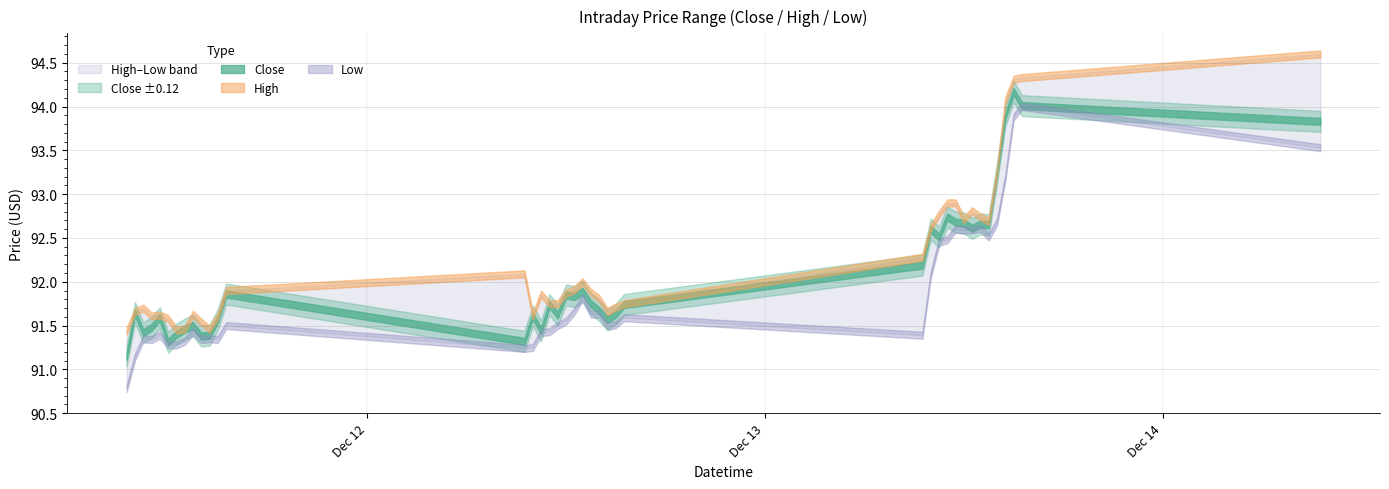

Is it true that Close equals 91.6 at 2023-12-12 15:00?

True